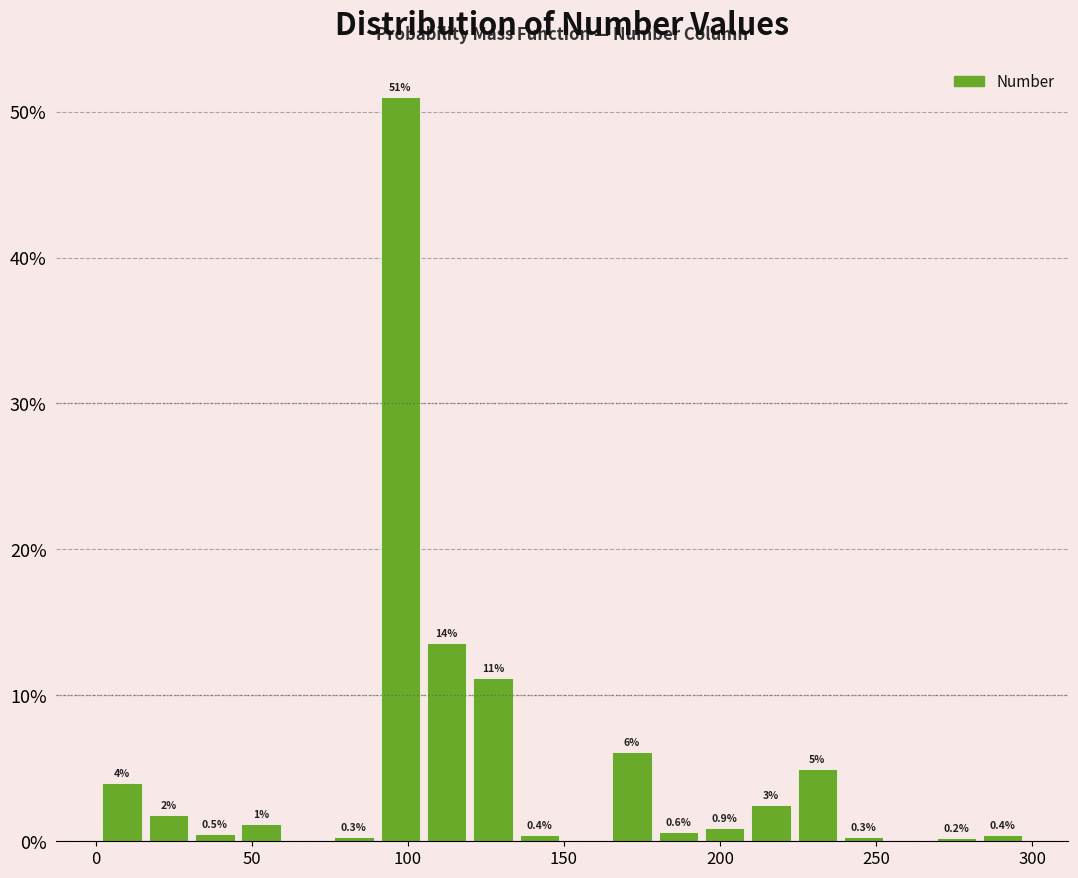

Around what value on the x-axis is the tallest bar? Give the approximate position of its centre, as read against the axis.

100